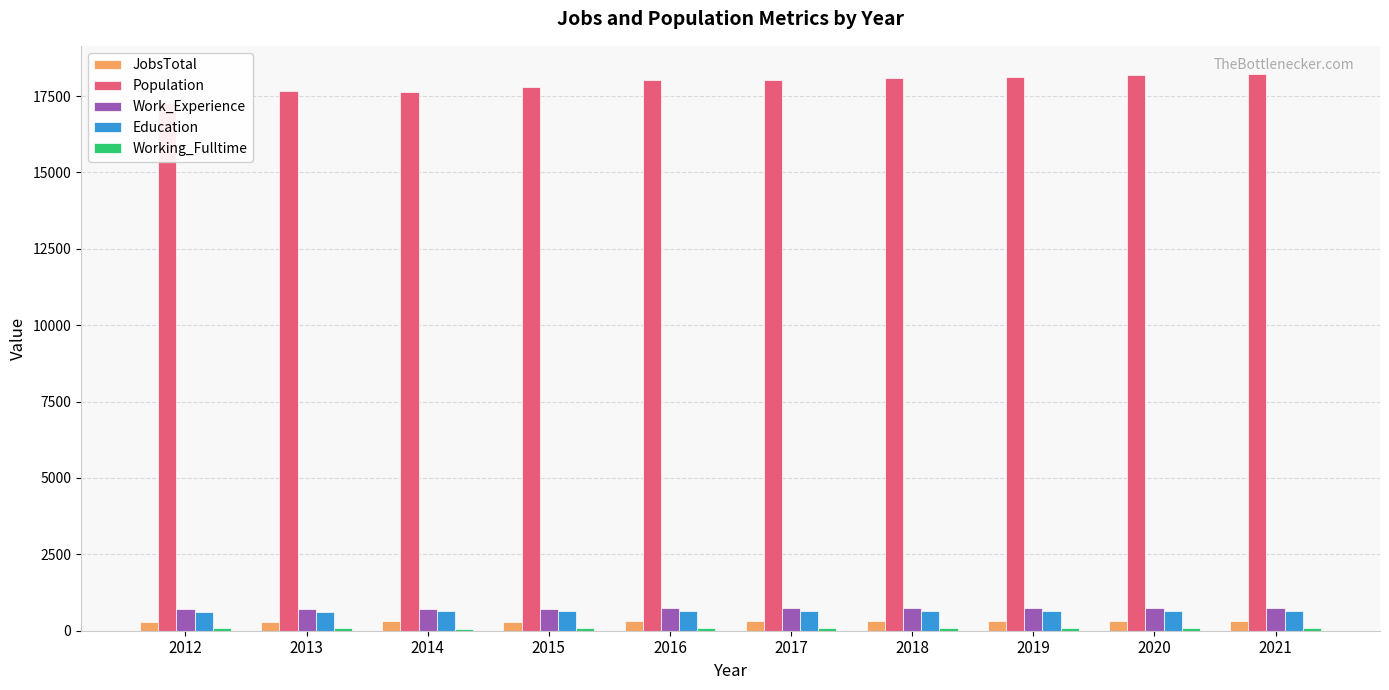

Does the chart contain any negative values?

No